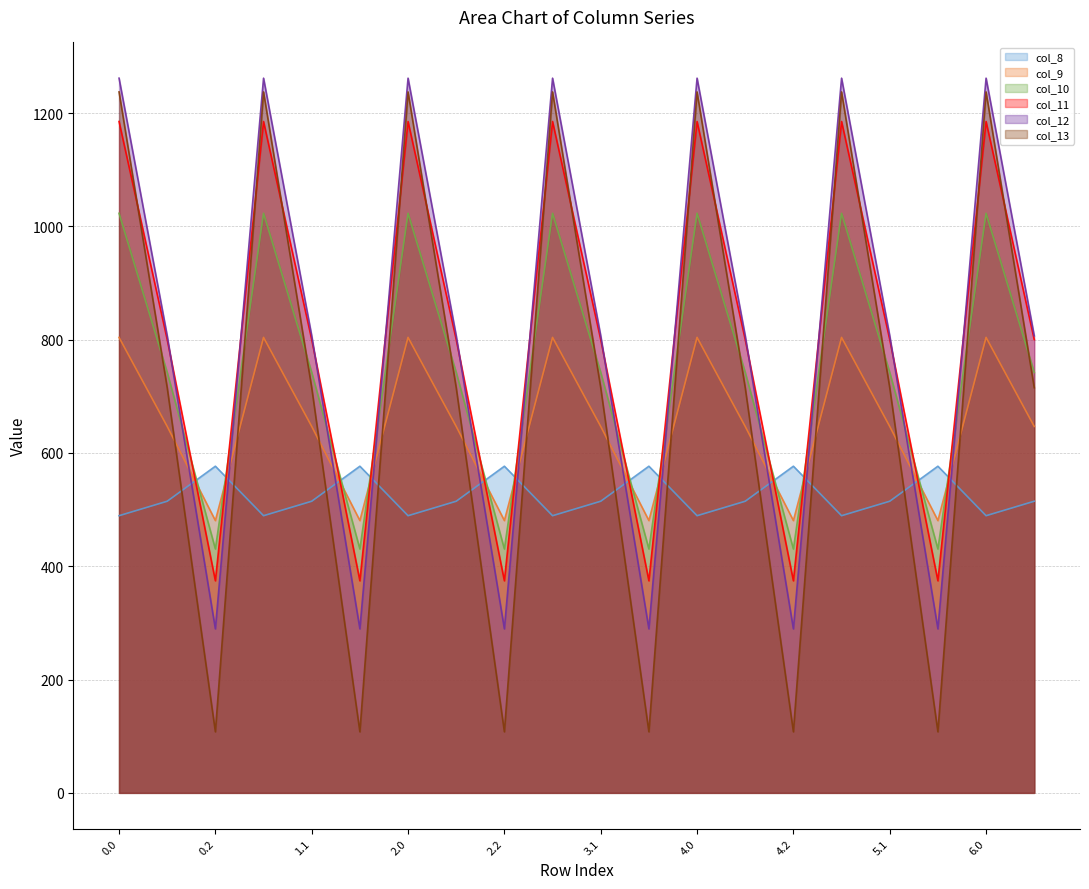

How many interior local valleys does the col_12 line series have?

6